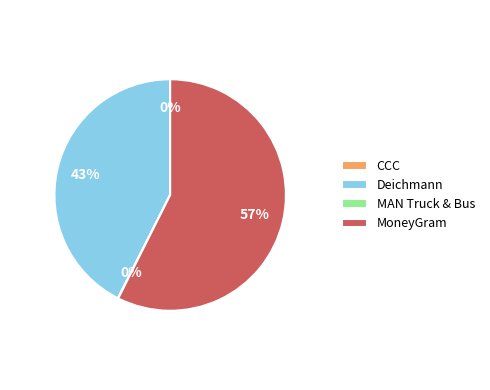

Is there a majority slice in this chart?

Yes